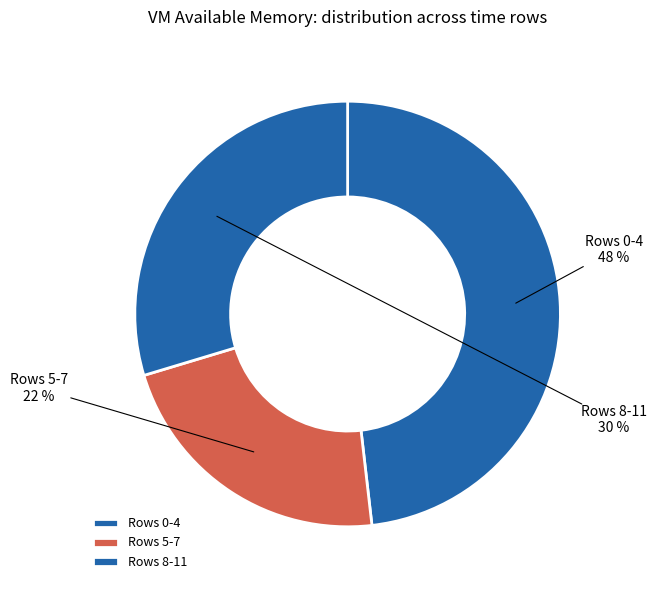

To the nearest percent, what percentage of the pie is Rows 0-4?

48%